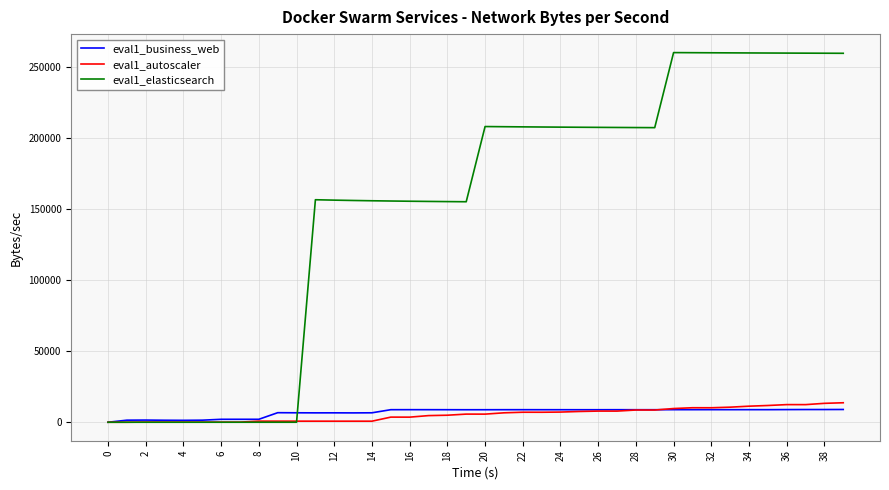

What is the maximum value shown in the chart?

260081.3